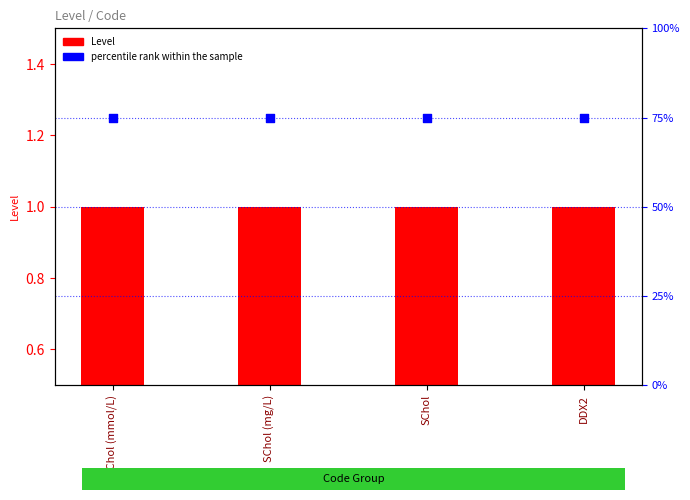

Which series reaches the maximum Y coordinate?

percentile rank within the sample